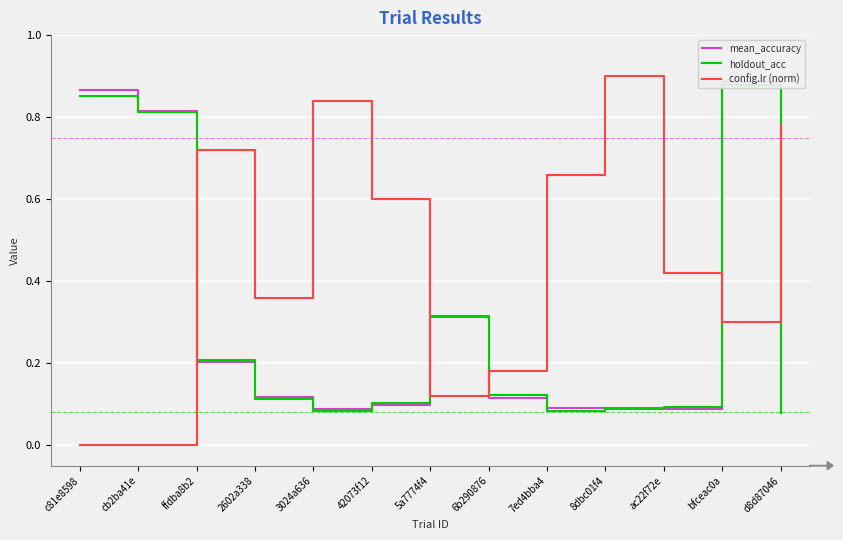

What is the label of the 3rd point from the right?

ac22f72e